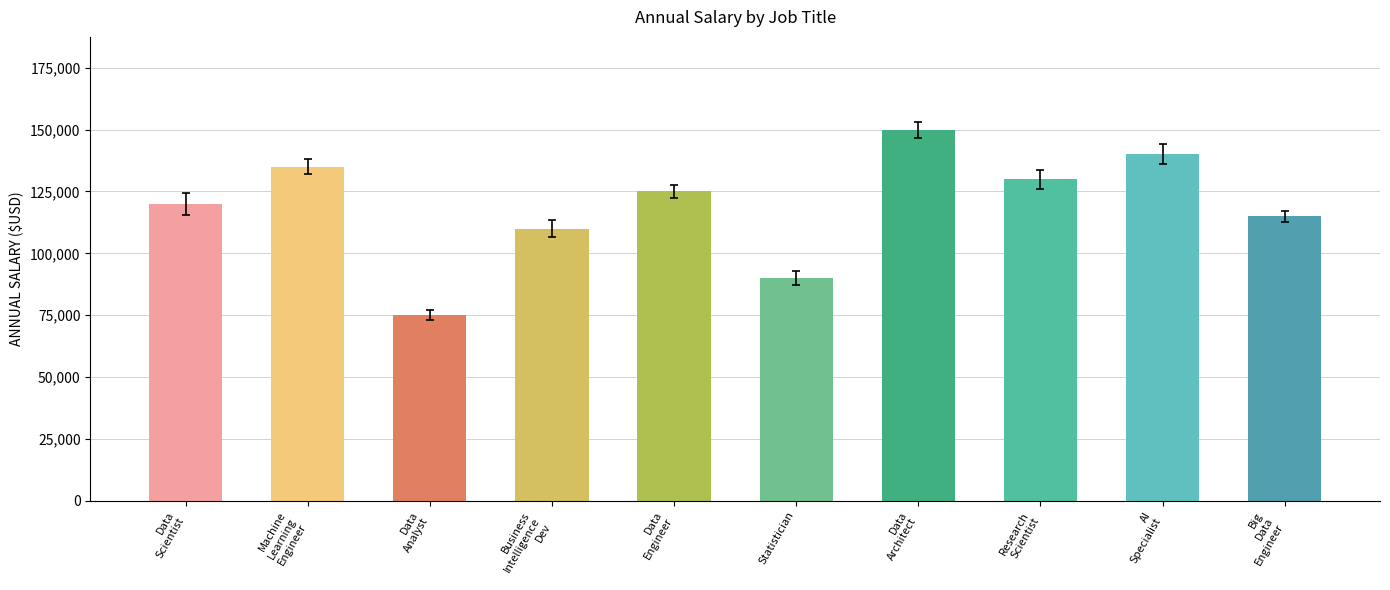

Reading left to right, transcribe all the data shown in this chart.

Data
Scientist=120000	Machine
Learning
Engineer=135000	Data
Analyst=75000	Business
Intelligence
Dev=110000	Data
Engineer=125000	Statistician=90000	Data
Architect=150000	Research
Scientist=130000	AI
Specialist=140000	Big
Data
Engineer=115000